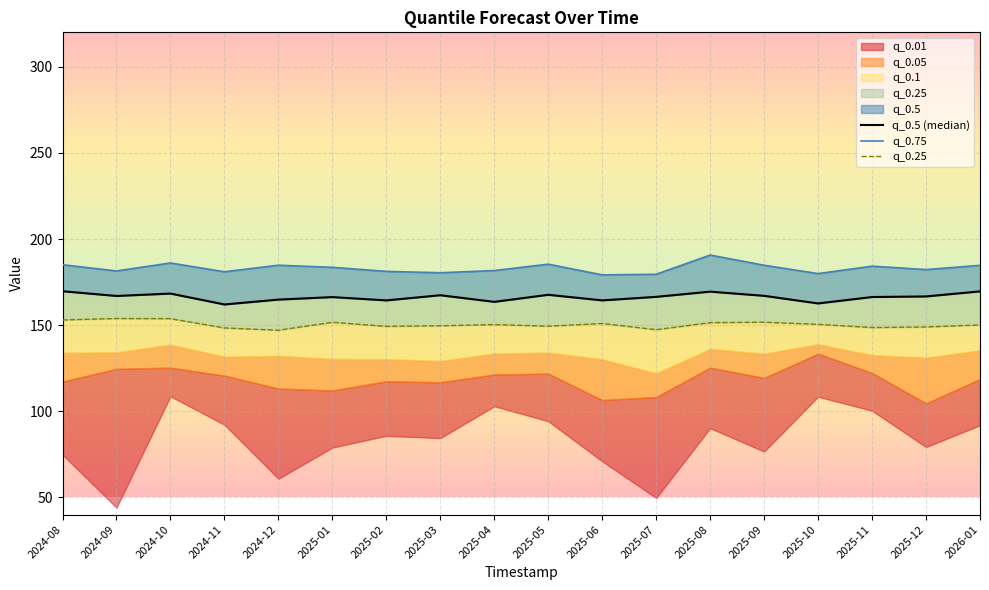

Rank the series at 2024-10 from highest to lowest value.

q_0.75, q_0.5 (median), q_0.25